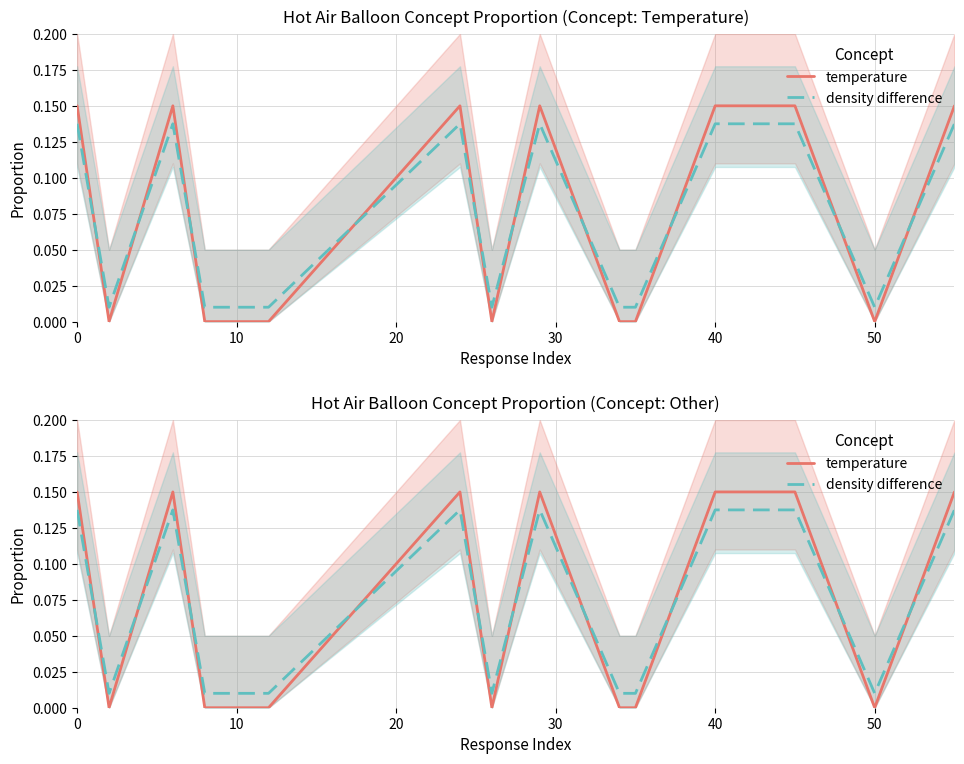

What is the average value of the temperature series?

0.1